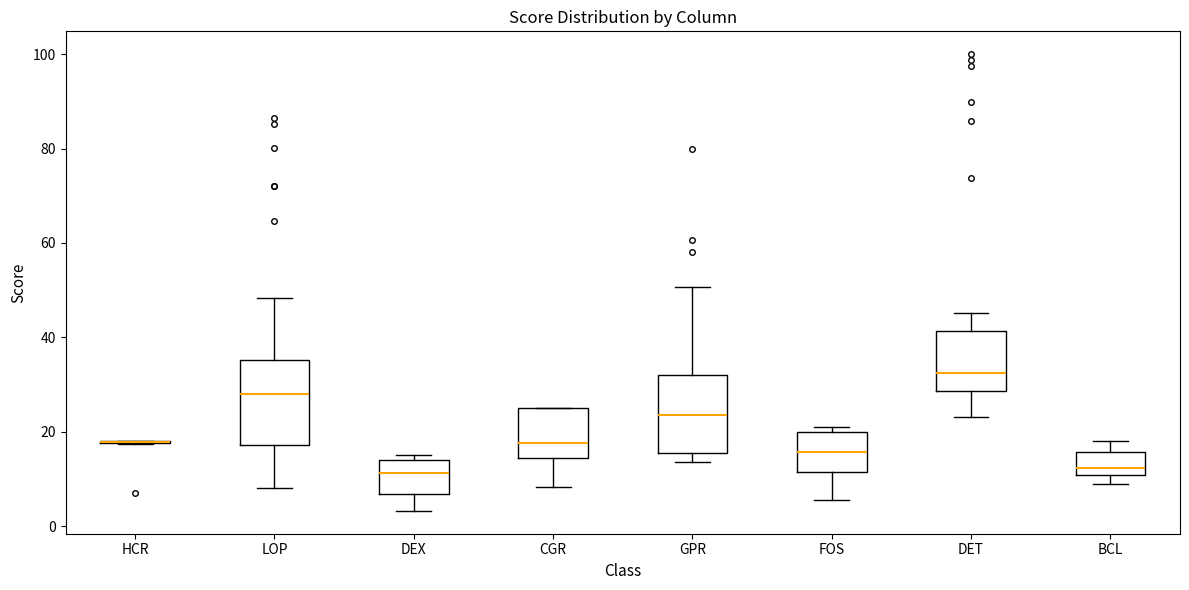

Where does the lower whisker of the box for FOS end on the y-axis? The values are not printed on the chart, so give them approximately, as read against the axis.

6